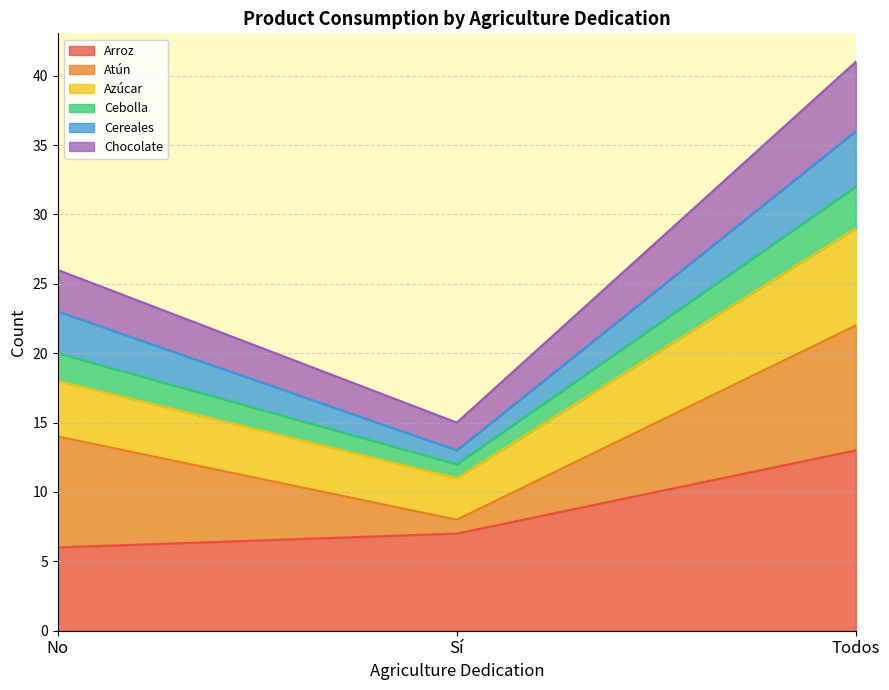

What is the lowest value of the Arroz series?

6